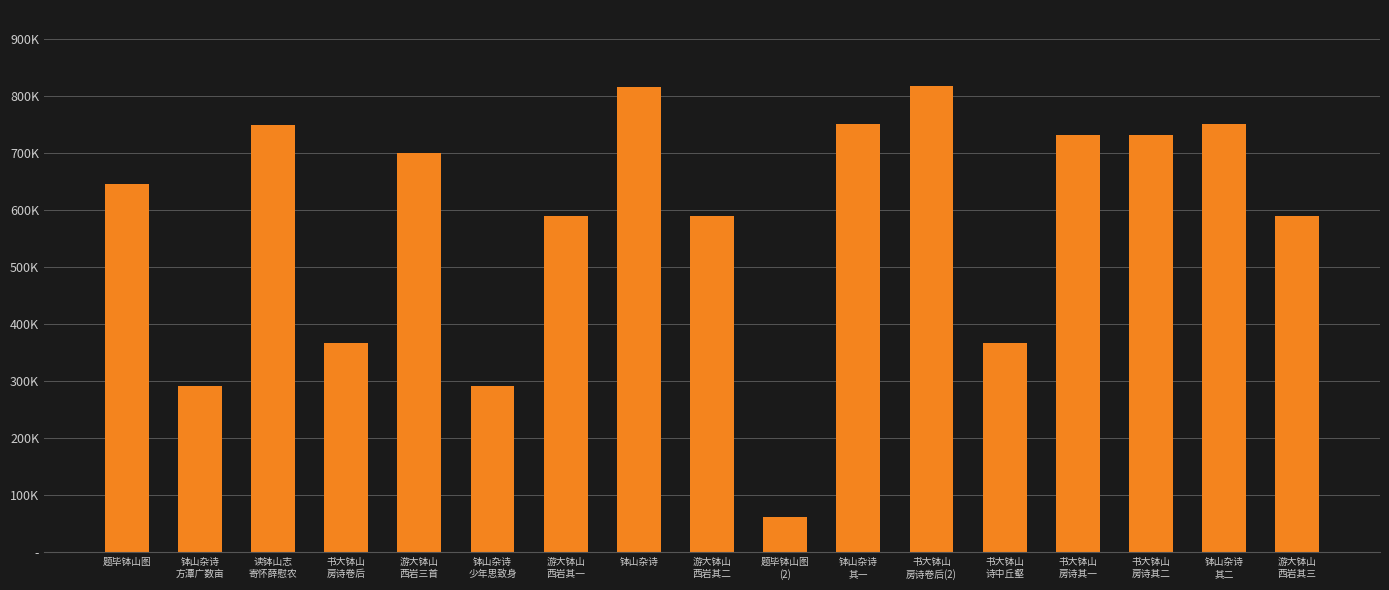

What is the greatest value displayed?

816948